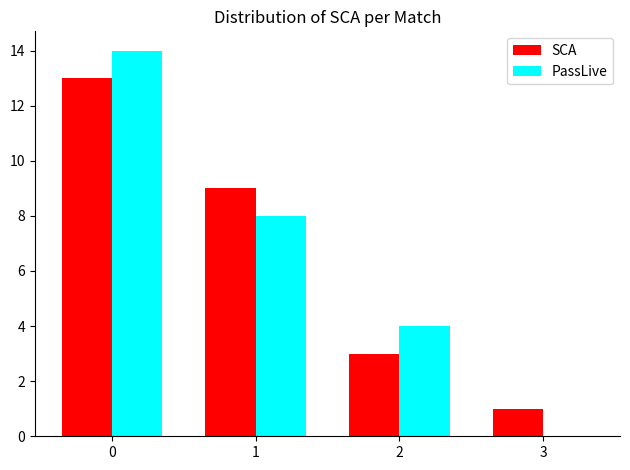

Reading left to right, list every range on the x-axis with the height of the bar of each series over it. The values are not printed on the chart, so give them approximately, as read against the axis.

-0.5 to 0.5: SCA=13	PassLive=14
0.5 to 1.5: SCA=9	PassLive=8
1.5 to 2.5: SCA=3	PassLive=4
2.5 to 3.5: SCA=1	PassLive=0